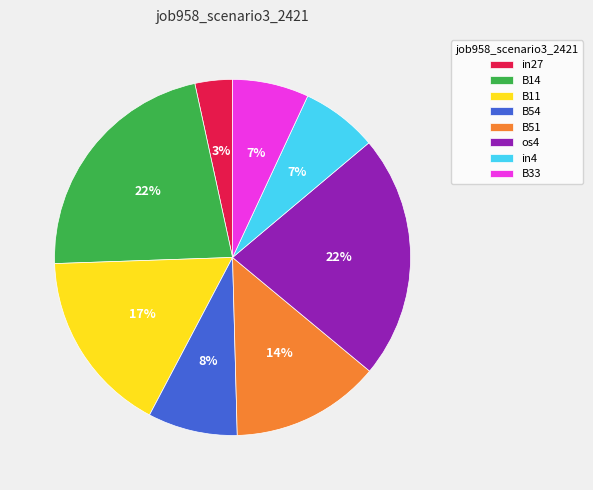

Which category has the smallest portion of the pie?

in27